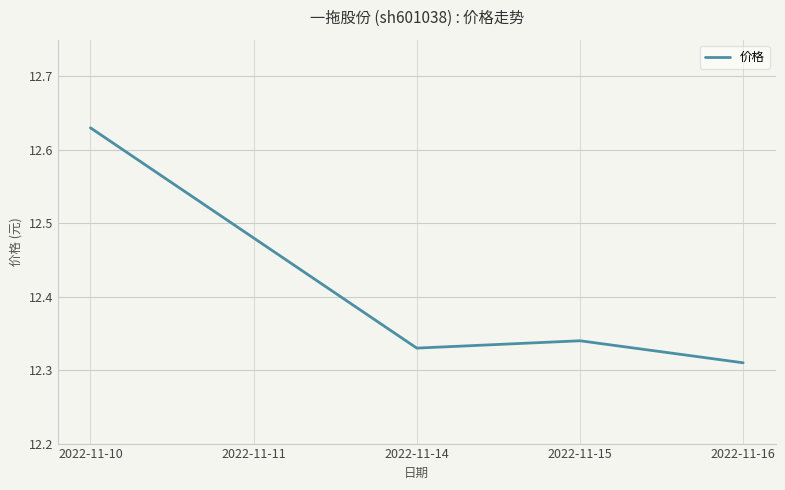

True or false: the data shows 2.7 at 2022-11-15.

False